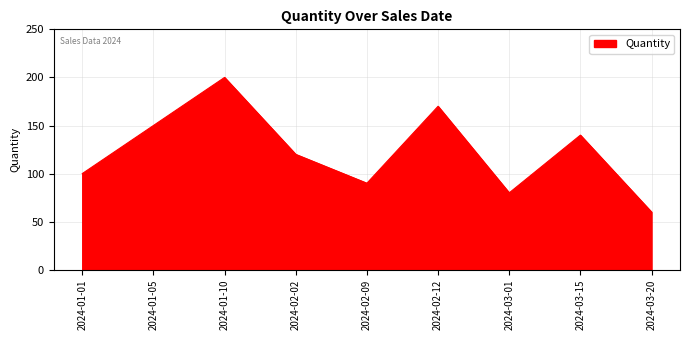

Where does the data first go above 120?

2024-01-05